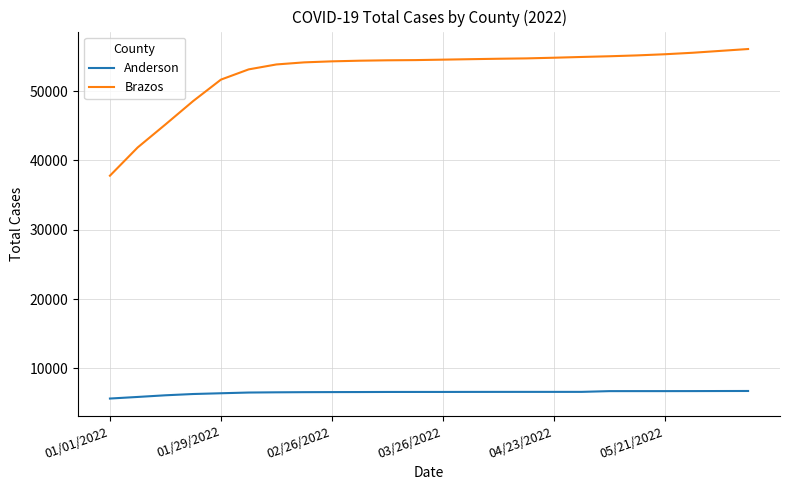

Which series has the largest total across all categories?

Brazos